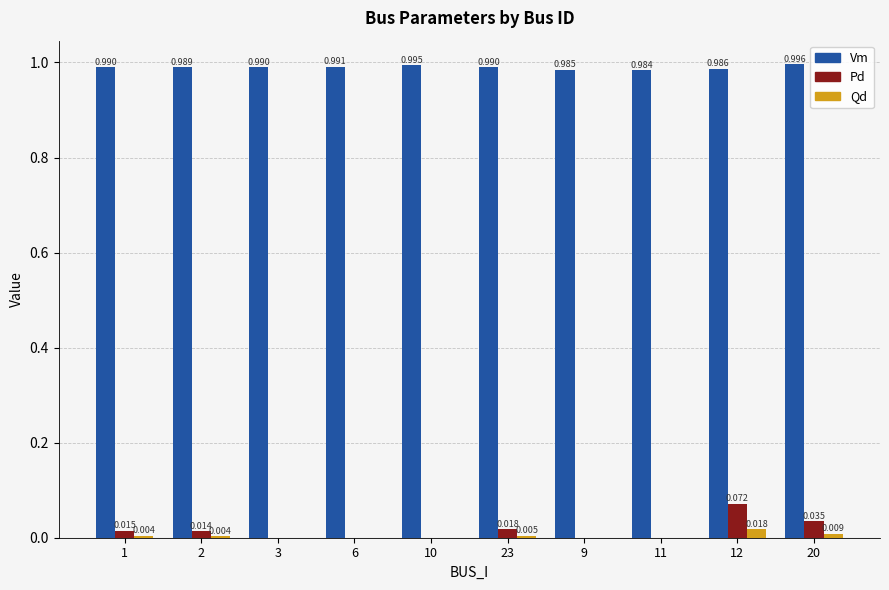

Between 2 and 20, which series saw the biggest shift?

Pd